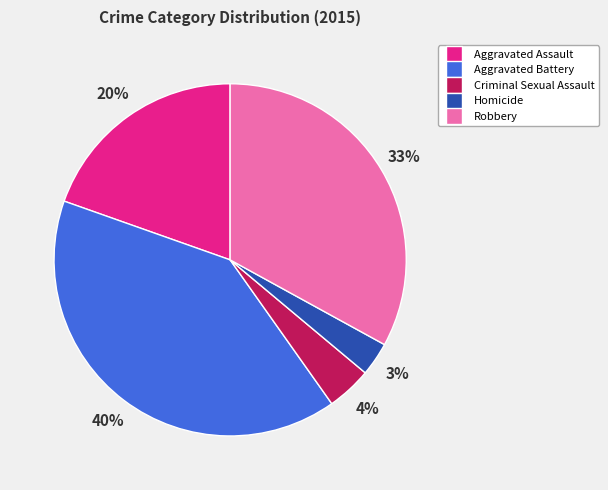

How many slices are in this pie chart?

5